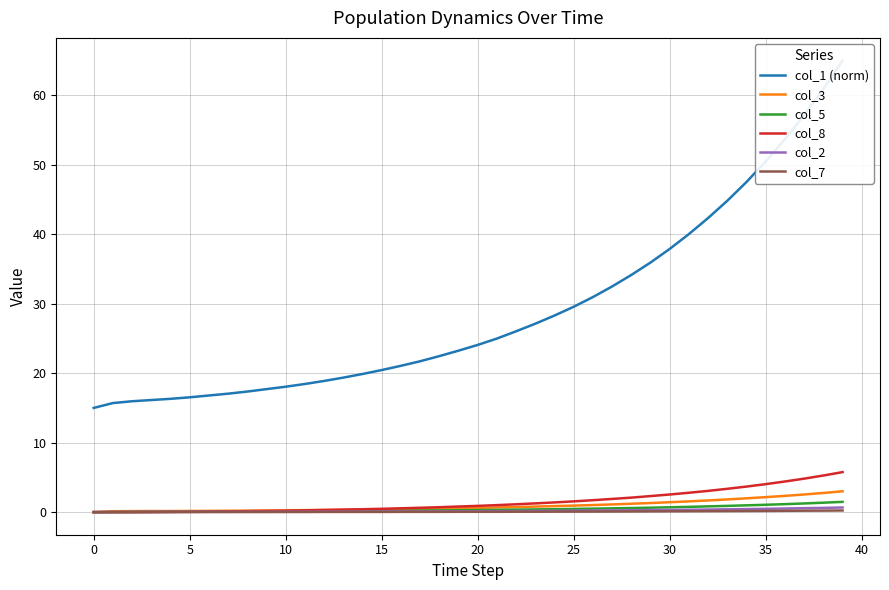

Which series has the largest range (max minus min)?

col_1 (norm)